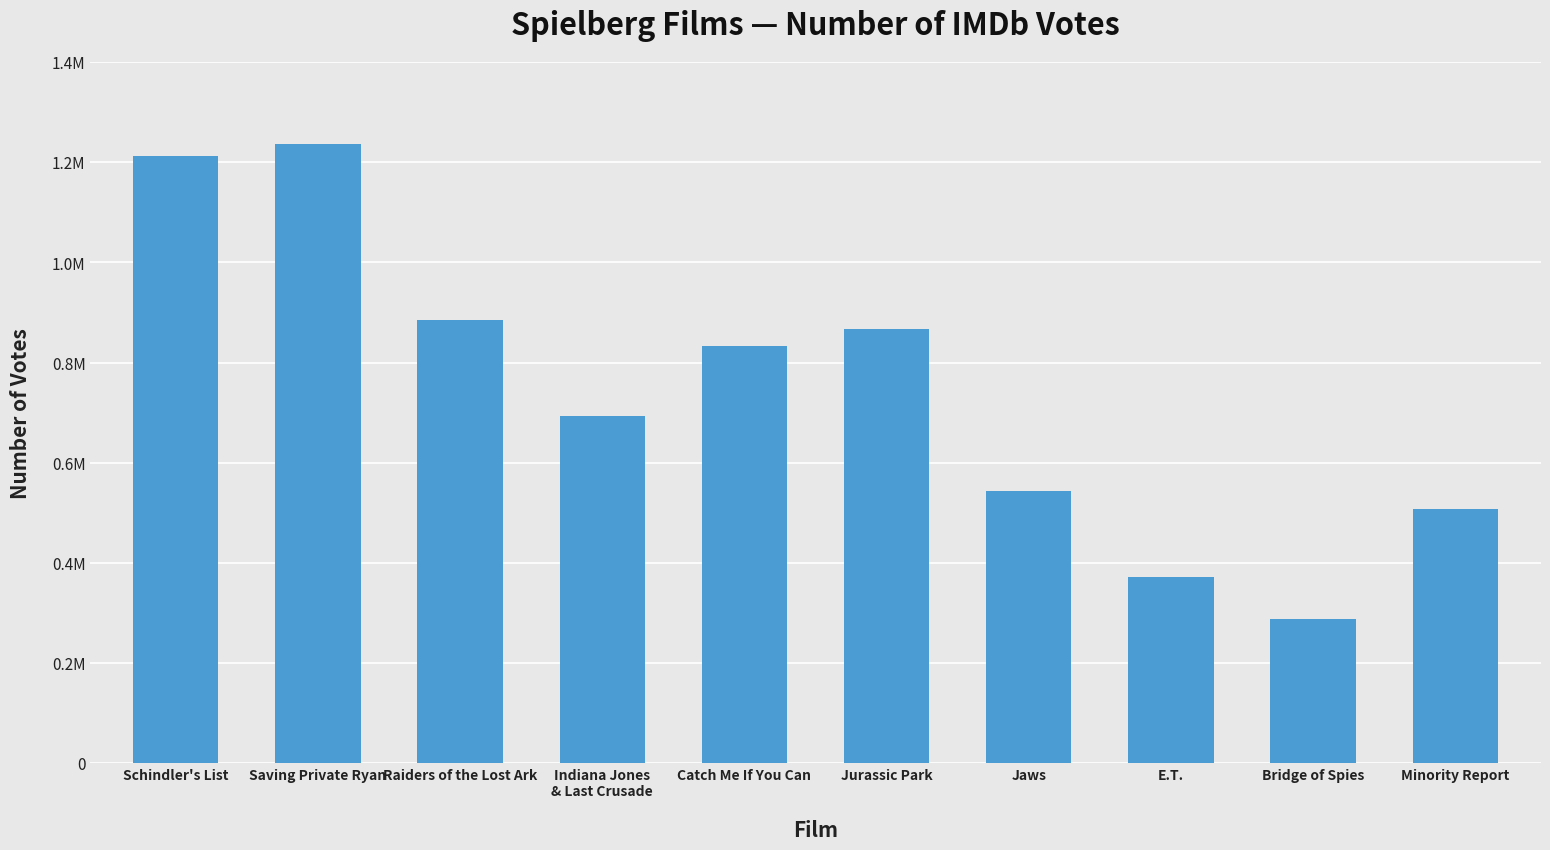

What is the label of the 7th bar from the right?

Indiana Jones
& Last Crusade